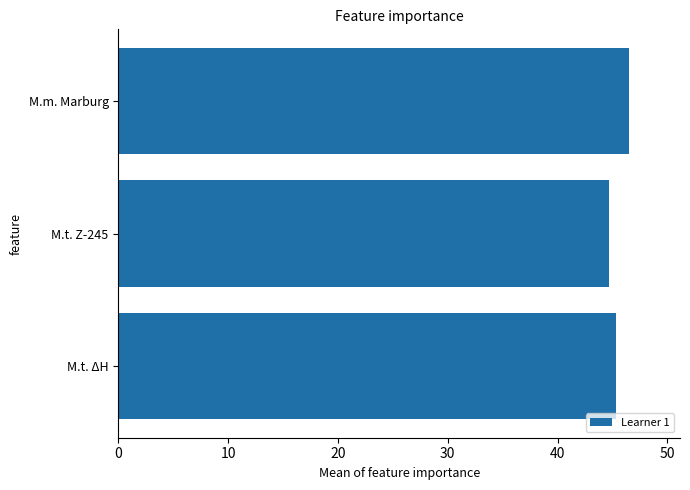

What is the average value?

45.5